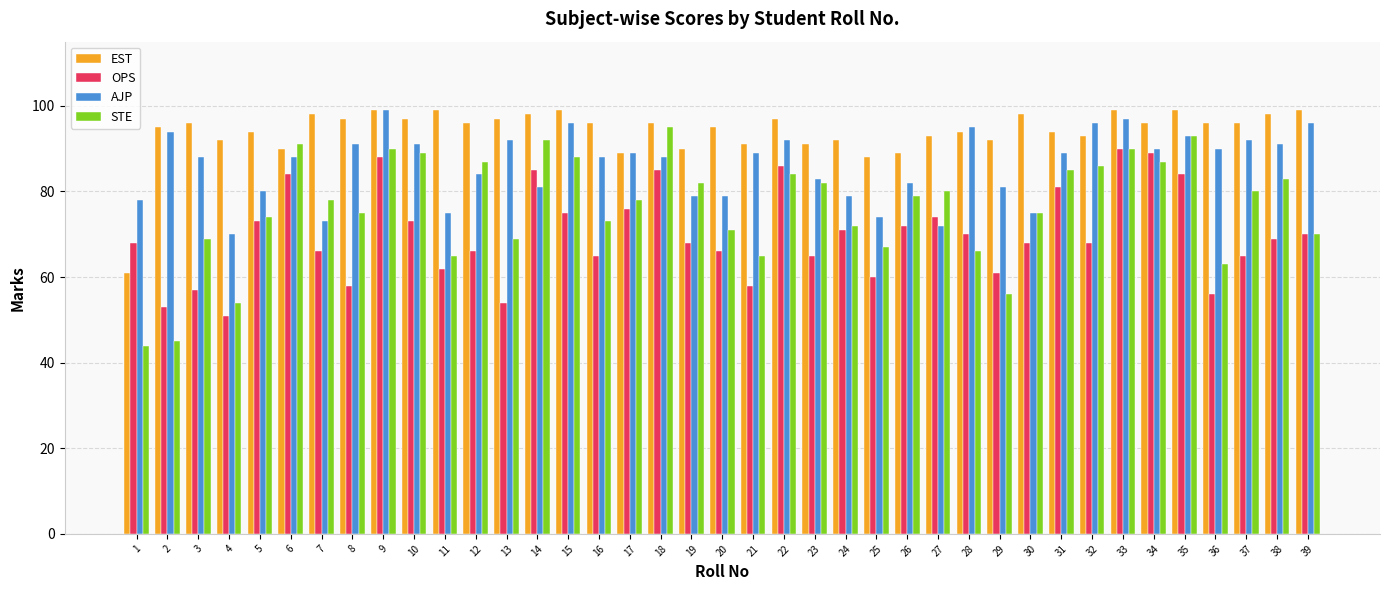

What is the sum of the AJP values at 29 and 36?

171